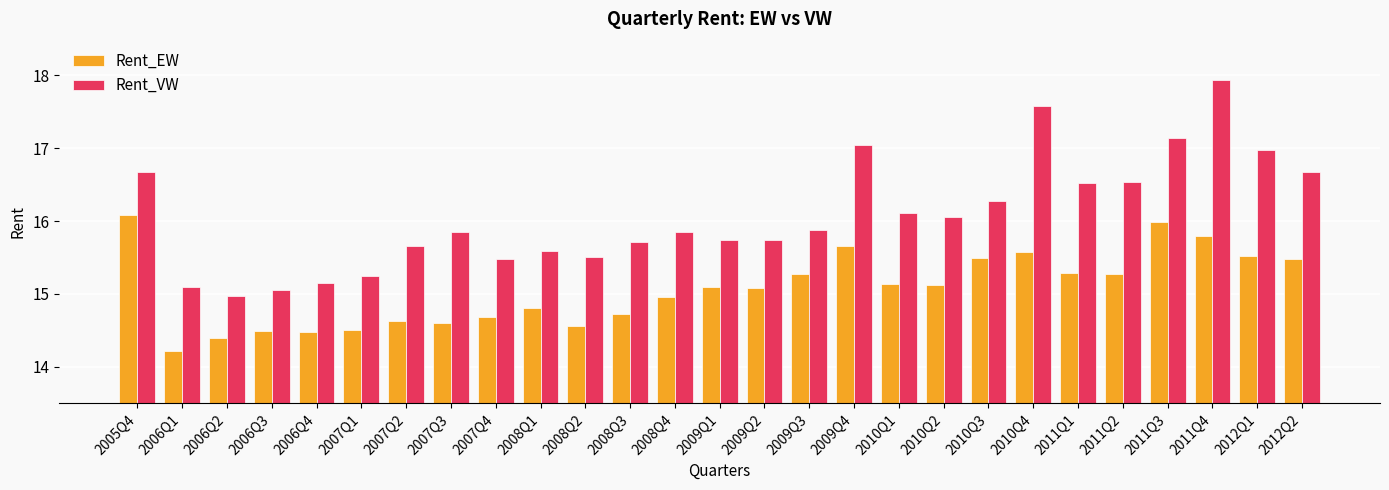

Which series has the largest total across all categories?

Rent_VW